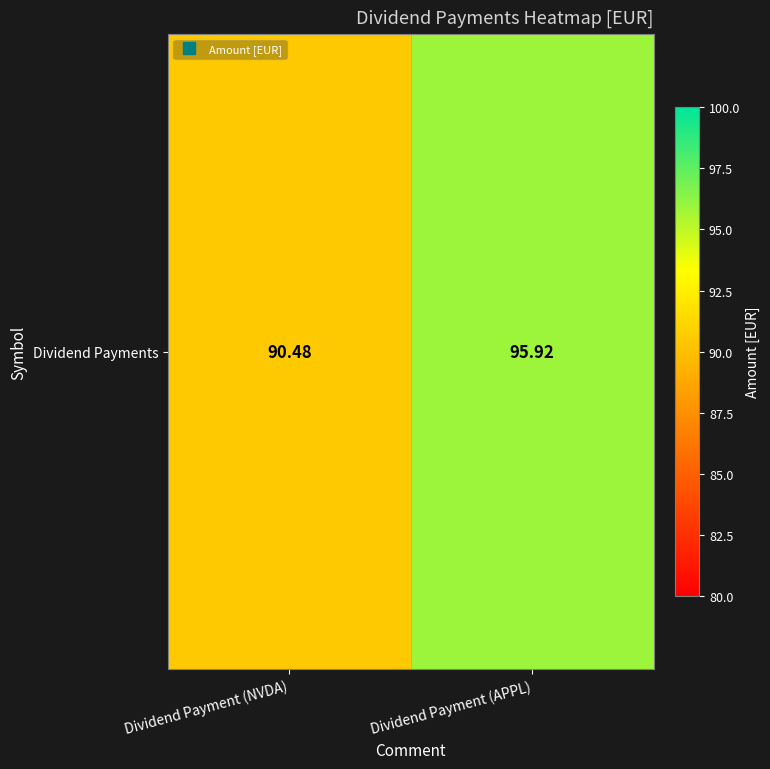

Rank the categories by value from highest to lowest.

Dividend Payment (APPL), Dividend Payment (NVDA)